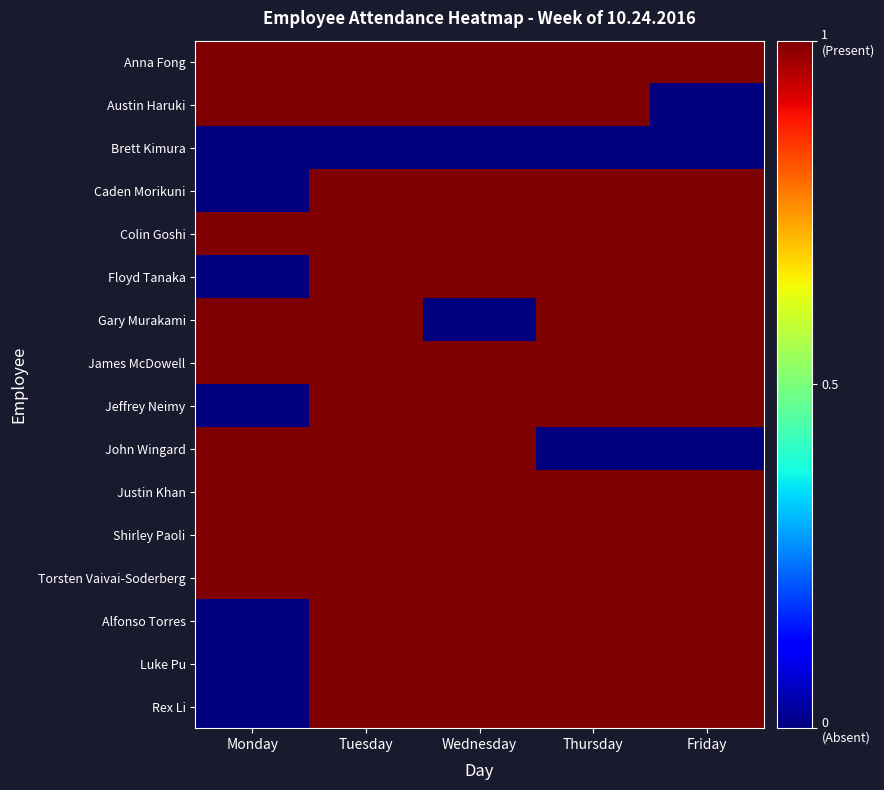

Reading left to right, extract all data points from this chart.

Anna Fong: Monday=1	Tuesday=1	Wednesday=1	Thursday=1	Friday=1
Austin Haruki: Monday=1	Tuesday=1	Wednesday=1	Thursday=1	Friday=0
Brett Kimura: Monday=0	Tuesday=0	Wednesday=0	Thursday=0	Friday=0
Caden Morikuni: Monday=0	Tuesday=1	Wednesday=1	Thursday=1	Friday=1
Colin Goshi: Monday=1	Tuesday=1	Wednesday=1	Thursday=1	Friday=1
Floyd Tanaka: Monday=0	Tuesday=1	Wednesday=1	Thursday=1	Friday=1
Gary Murakami: Monday=1	Tuesday=1	Wednesday=0	Thursday=1	Friday=1
James McDowell: Monday=1	Tuesday=1	Wednesday=1	Thursday=1	Friday=1
Jeffrey Neimy: Monday=0	Tuesday=1	Wednesday=1	Thursday=1	Friday=1
John Wingard: Monday=1	Tuesday=1	Wednesday=1	Thursday=0	Friday=0
Justin Khan: Monday=1	Tuesday=1	Wednesday=1	Thursday=1	Friday=1
Shirley Paoli: Monday=1	Tuesday=1	Wednesday=1	Thursday=1	Friday=1
Torsten Vaivai-Soderberg: Monday=1	Tuesday=1	Wednesday=1	Thursday=1	Friday=1
Alfonso Torres: Monday=0	Tuesday=1	Wednesday=1	Thursday=1	Friday=1
Luke Pu: Monday=0	Tuesday=1	Wednesday=1	Thursday=1	Friday=1
Rex Li: Monday=0	Tuesday=1	Wednesday=1	Thursday=1	Friday=1